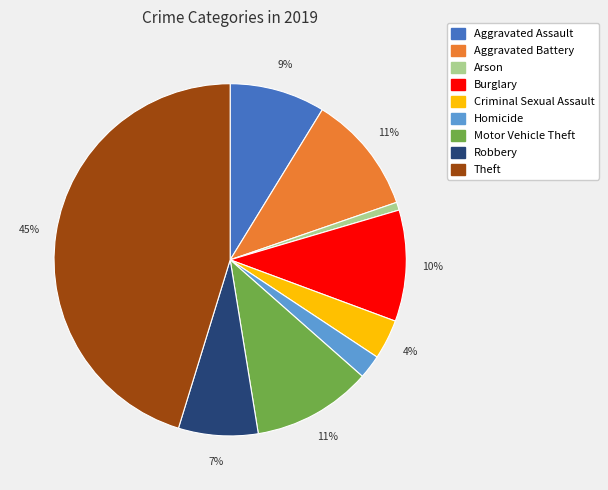

Which has a higher value, Arson or Criminal Sexual Assault?

Criminal Sexual Assault